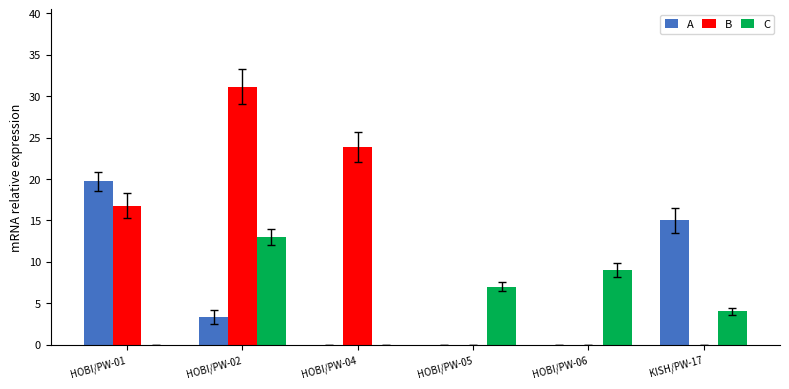

Which series changed the most between HOBI/PW-05 and KISH/PW-17?

A